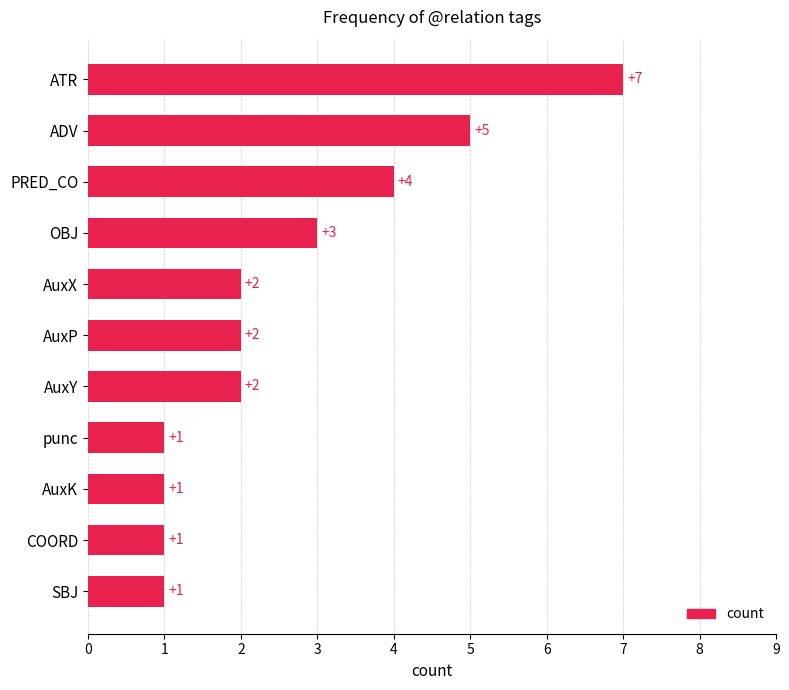

What is the difference between the second highest and minimum values?

4